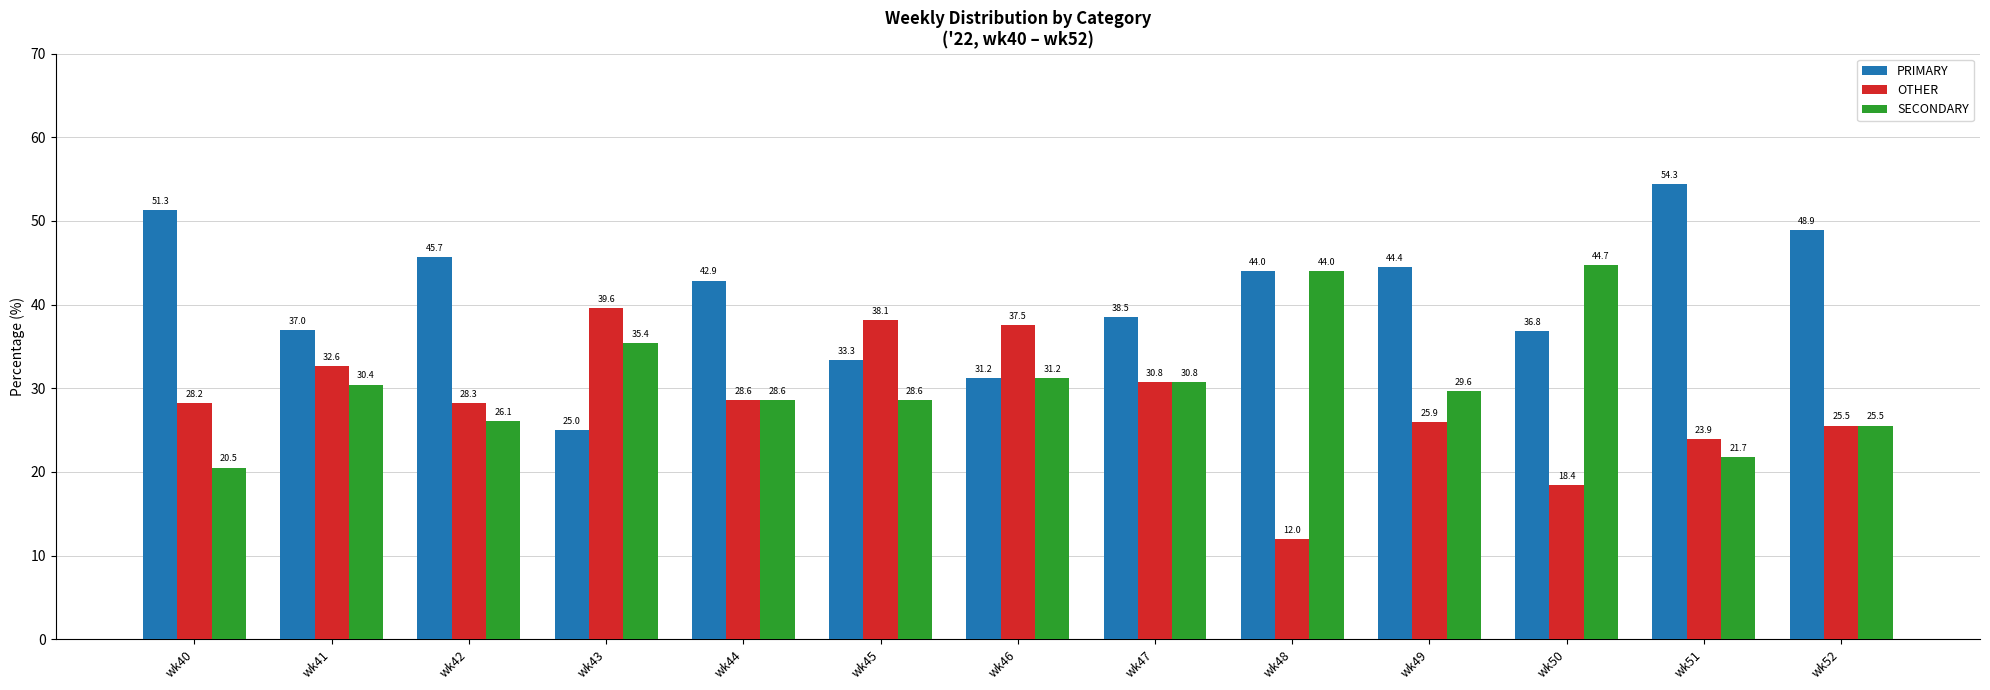

The value of PRIMARY at wk47 is 68.9. True or false?

False